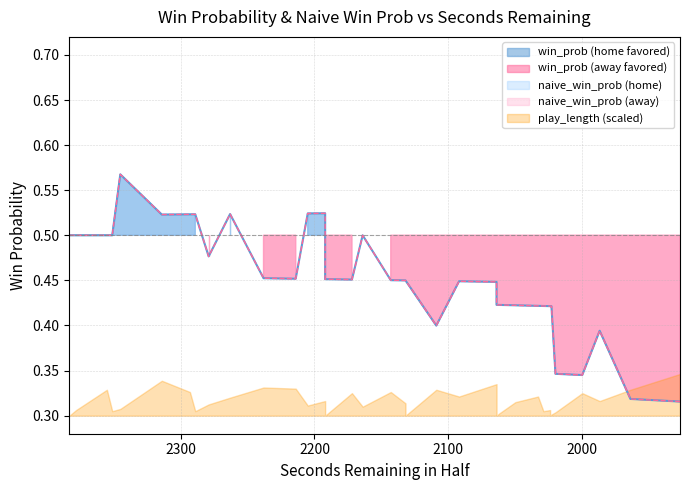

How many lines are shown in the chart?

2